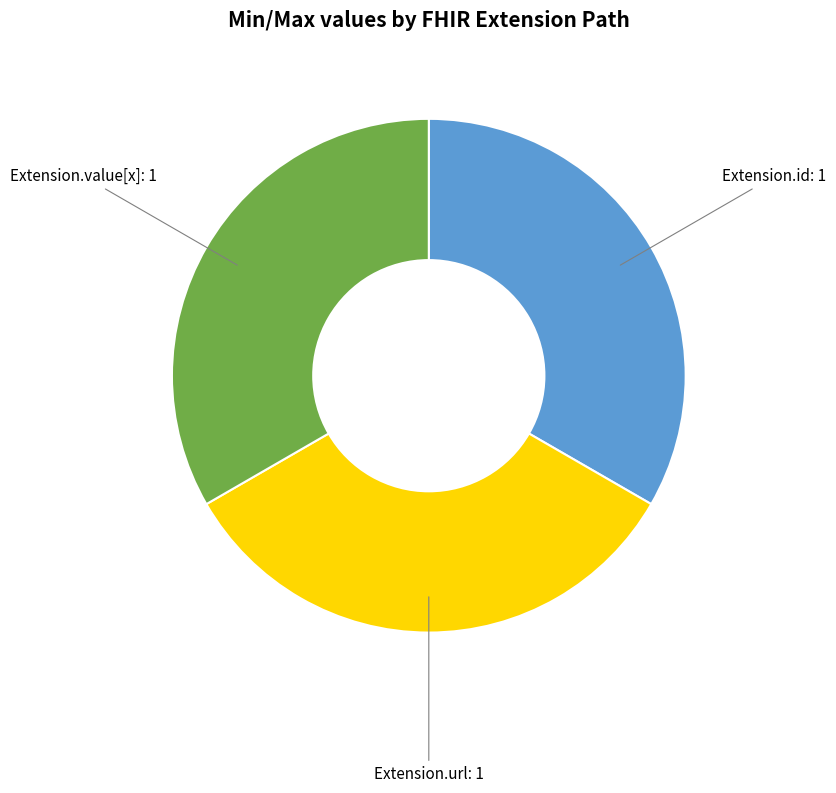

How many segments does this pie chart have?

3